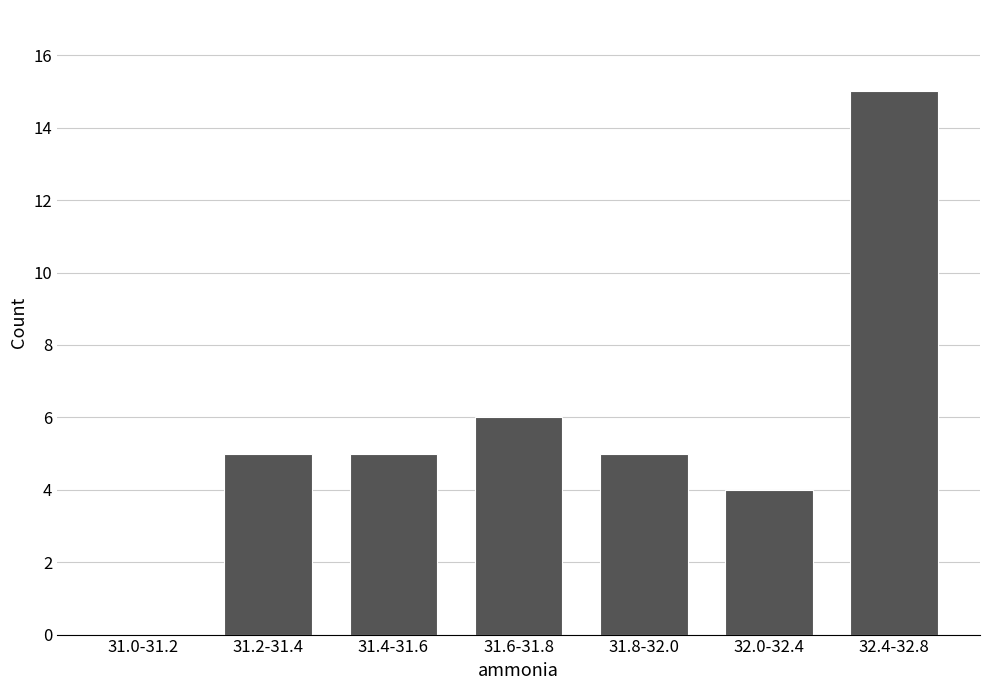

Reading left to right, extract all data points from this chart.

31.0-31.2=0	31.2-31.4=5	31.4-31.6=5	31.6-31.8=6	31.8-32.0=5	32.0-32.4=4	32.4-32.8=15